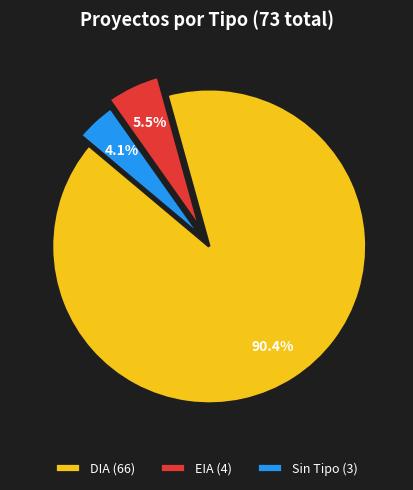

Is there a majority slice in this chart?

Yes